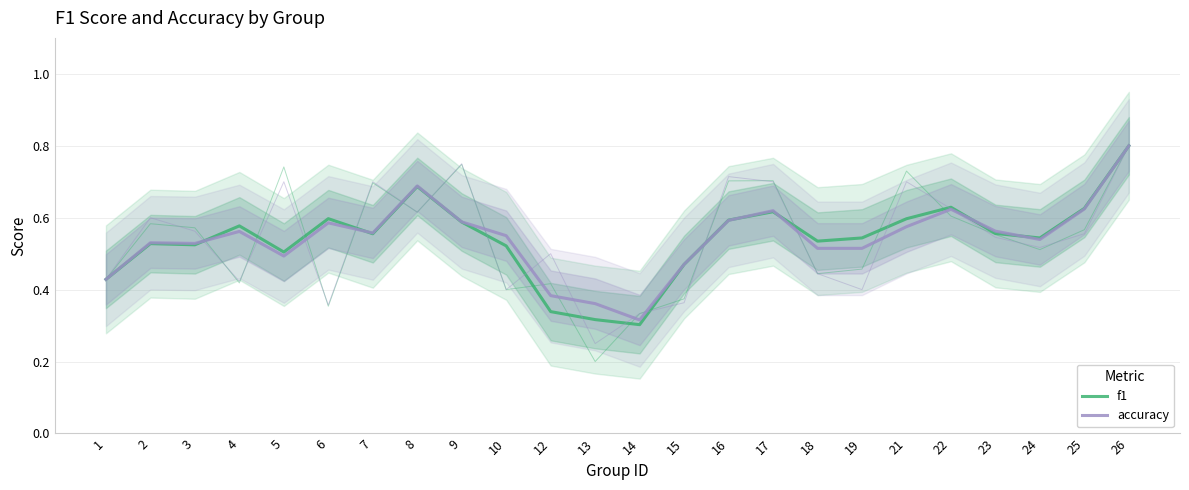

True or false: accuracy has a value of 0.8 at 19.

False